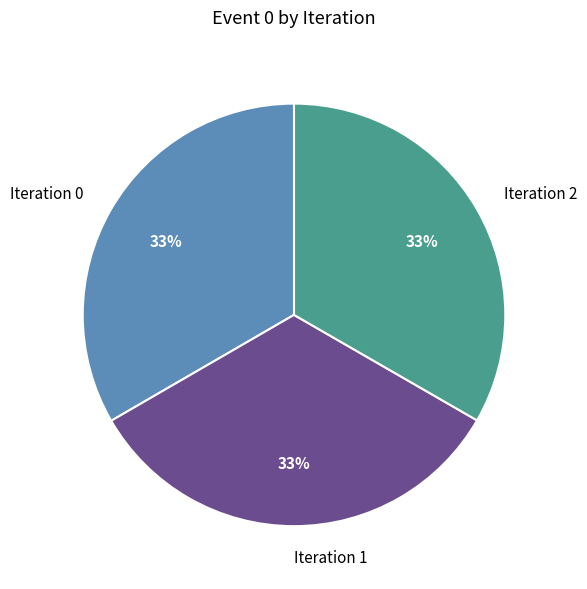

To the nearest percent, what is the combined percentage of Iteration 2 and Iteration 0?

67%